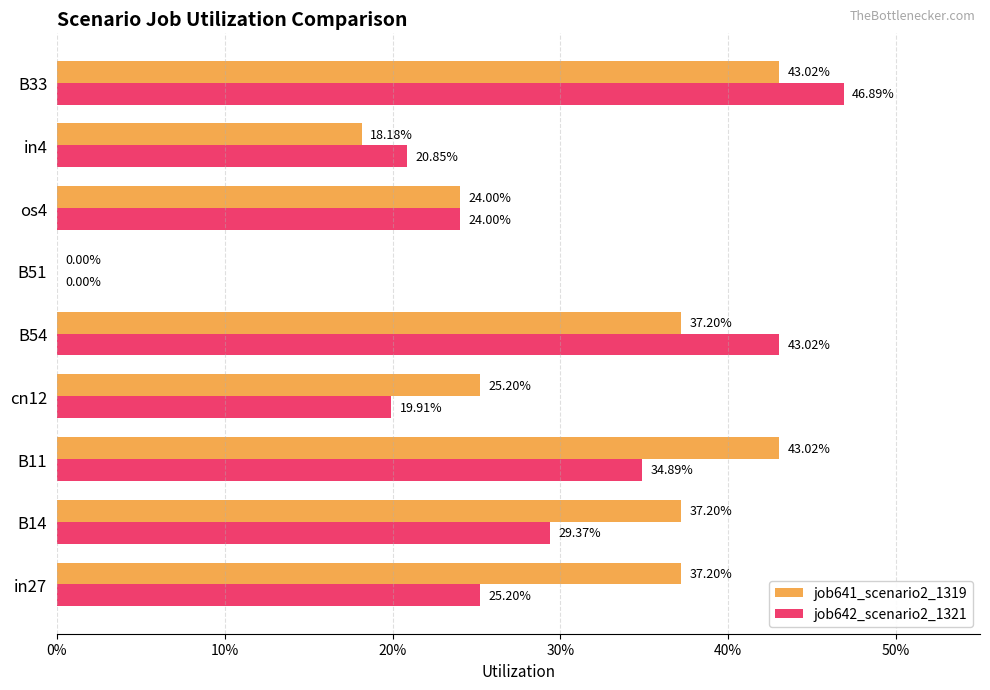

Reading left to right, transcribe all the data shown in this chart.

job641_scenario2_1319: 0.4	0.4	0.4	0.3	0.4	0.0	0.2	0.2	0.4
job642_scenario2_1321: 0.3	0.3	0.3	0.2	0.4	0.0	0.2	0.2	0.5